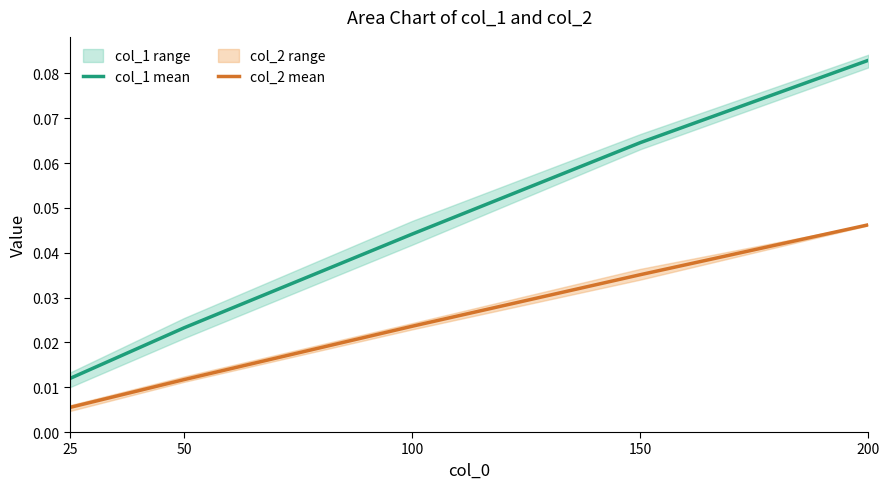

At 50, list the series in order from smallest to largest.

col_2 mean, col_1 mean